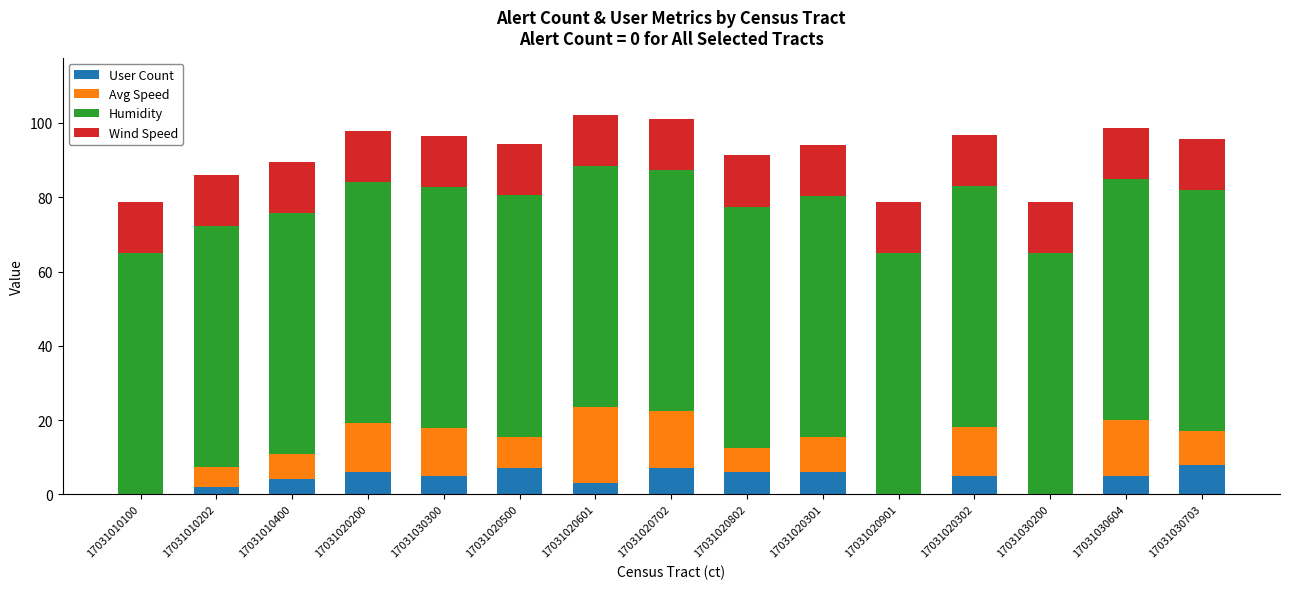

What is the total value across all series at 17031020302?

96.8